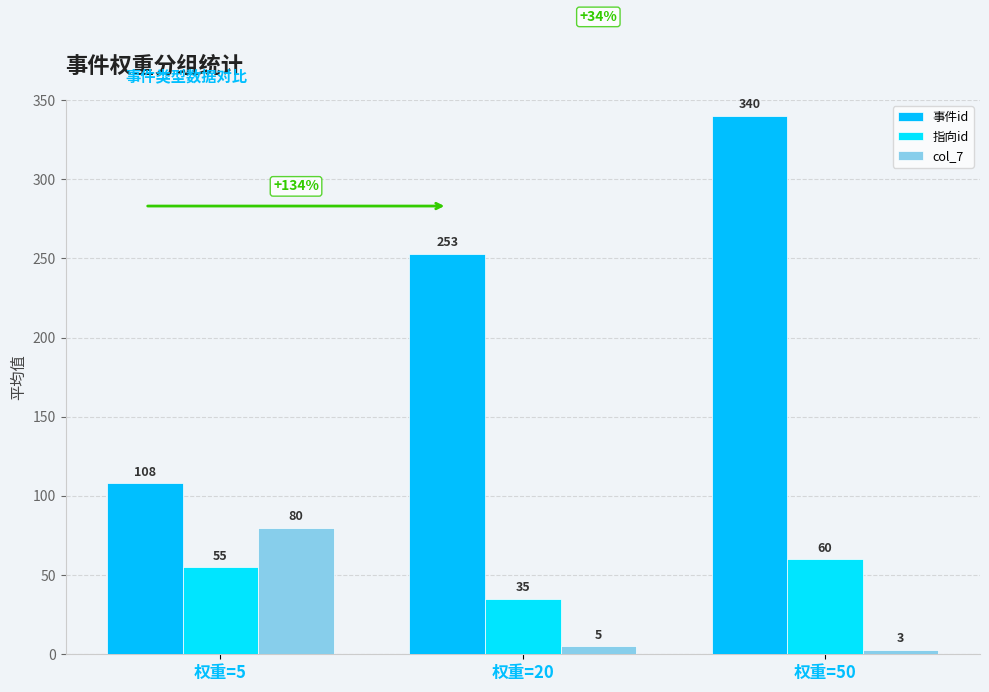

How many groups of bars are there?

3